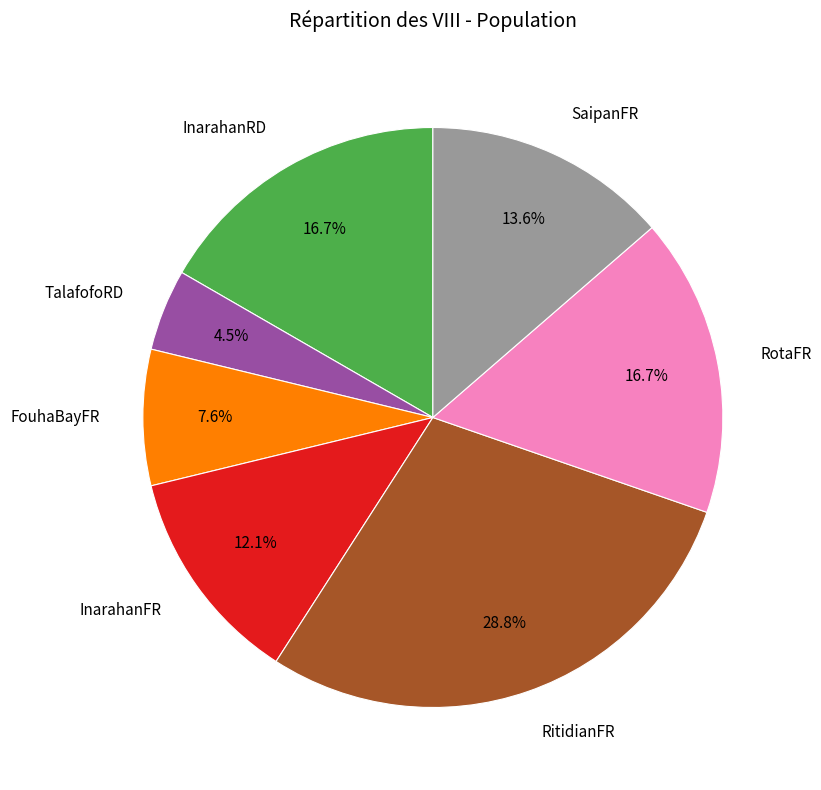

To the nearest percent, what is the difference between the largest and smallest slice percentages?

24%